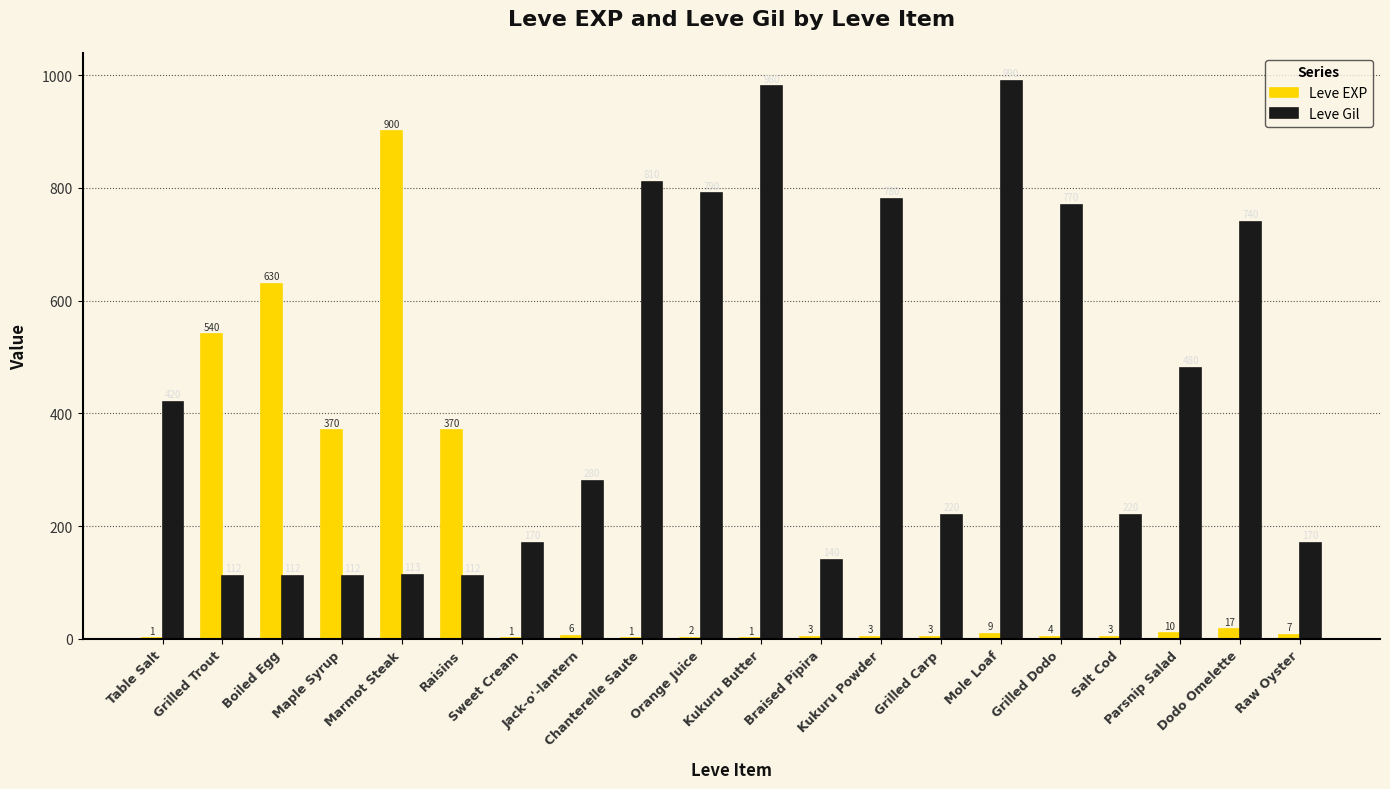

What is the highest value of the Leve Gil series?

990